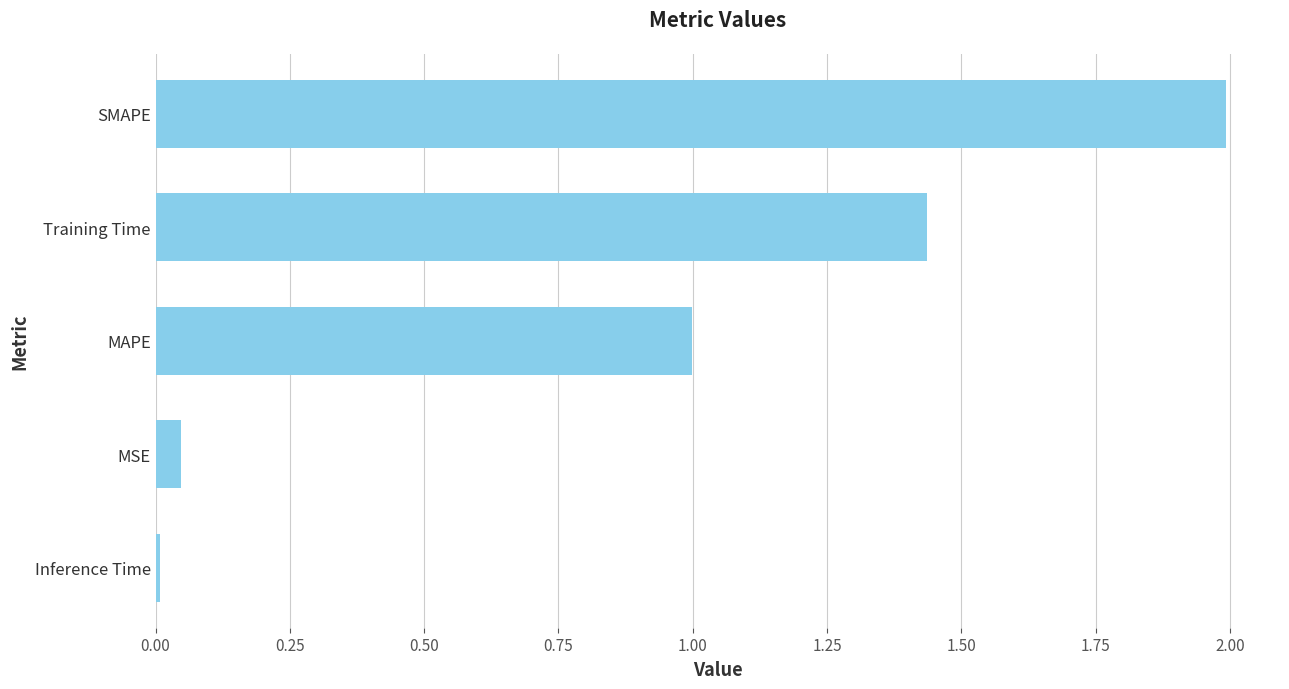

What is the greatest value displayed?

2.0